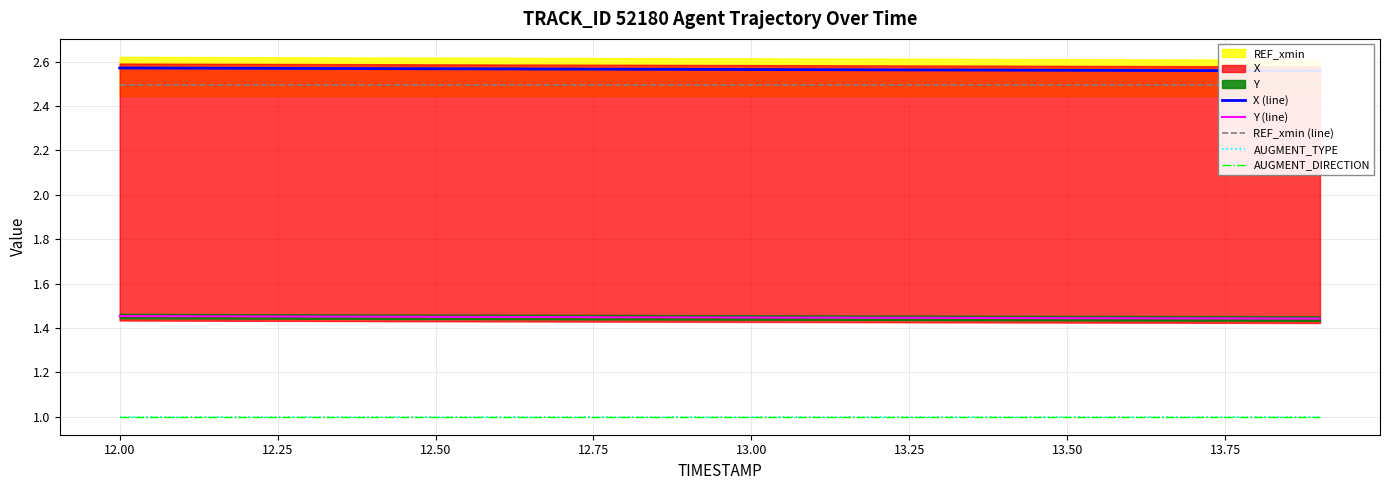

What is the maximum value for X (line)?

2.6